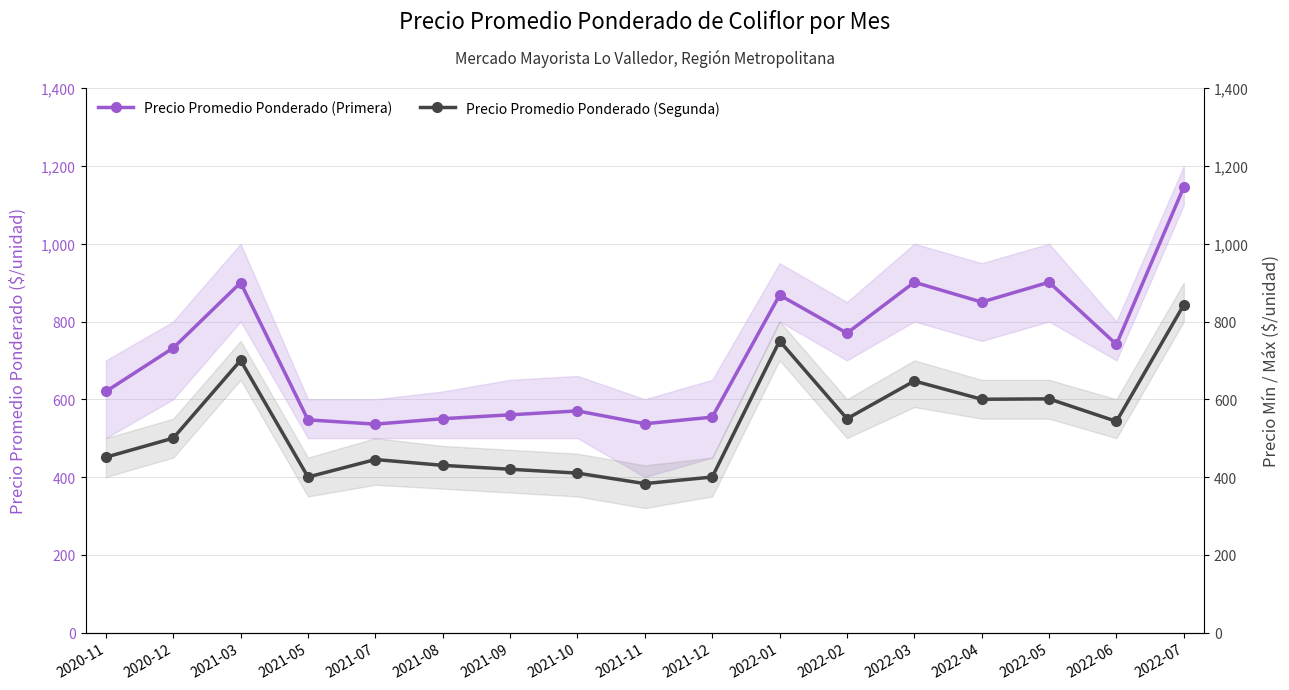

The Precio Promedio Ponderado (Primera) series shows 287 at 2021-08. True or false?

False